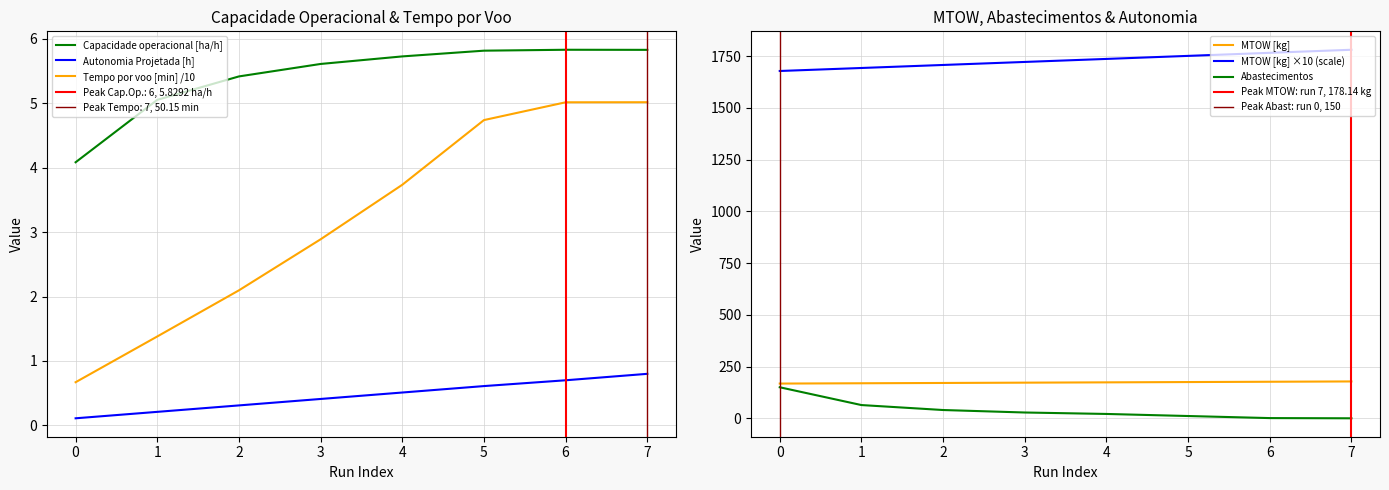

Rank the categories by Tempo por voo [min] value from lowest to highest.

0, 1, 2, 3, 4, 5, 6, 7